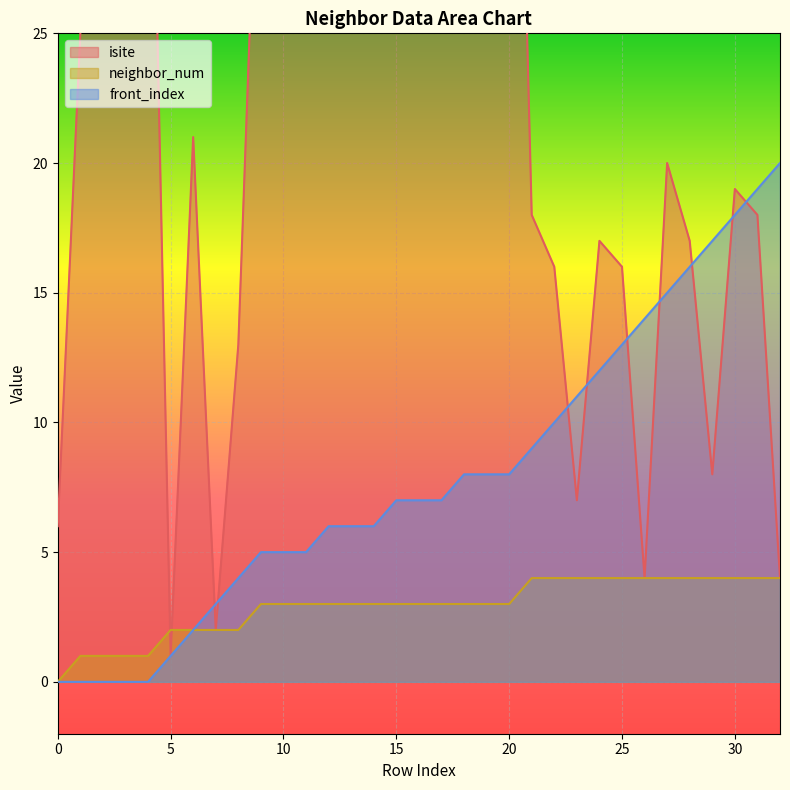

What is the sum of the neighbor_num values at 29 and 26?

8